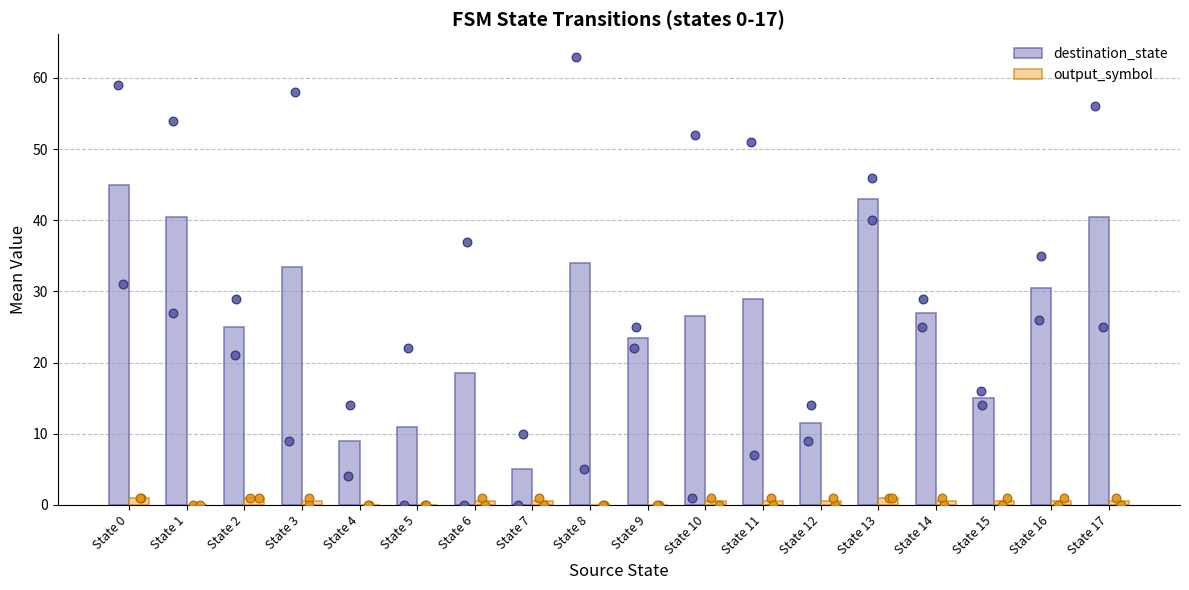

Which series contains the highest Y value?

destination_state